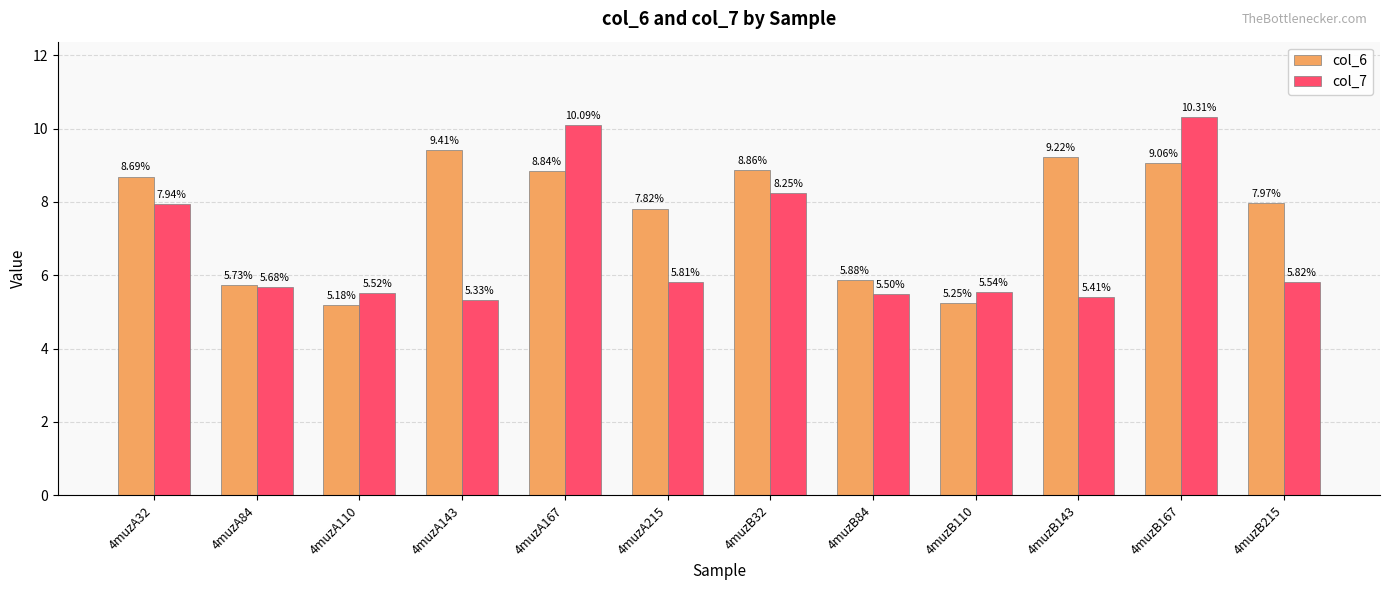

List the labels in order of col_6 value, smallest first.

4muzA110, 4muzB110, 4muzA84, 4muzB84, 4muzA215, 4muzB215, 4muzA32, 4muzA167, 4muzB32, 4muzB167, 4muzB143, 4muzA143